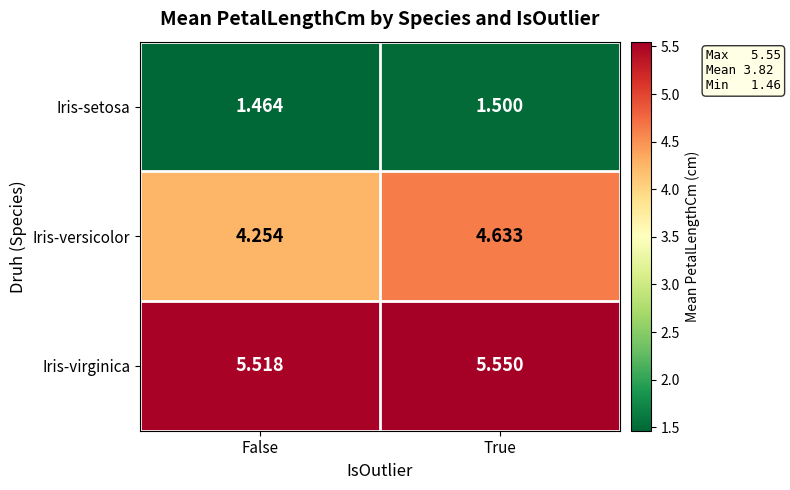

Rank the series by their maximum value, from lowest to highest.

Iris-setosa, Iris-versicolor, Iris-virginica